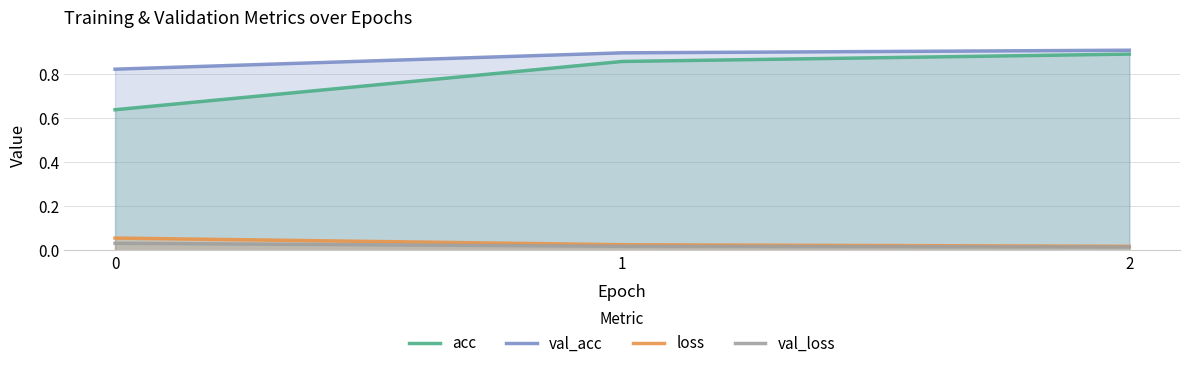

Between 0 and 2, which is larger?

2